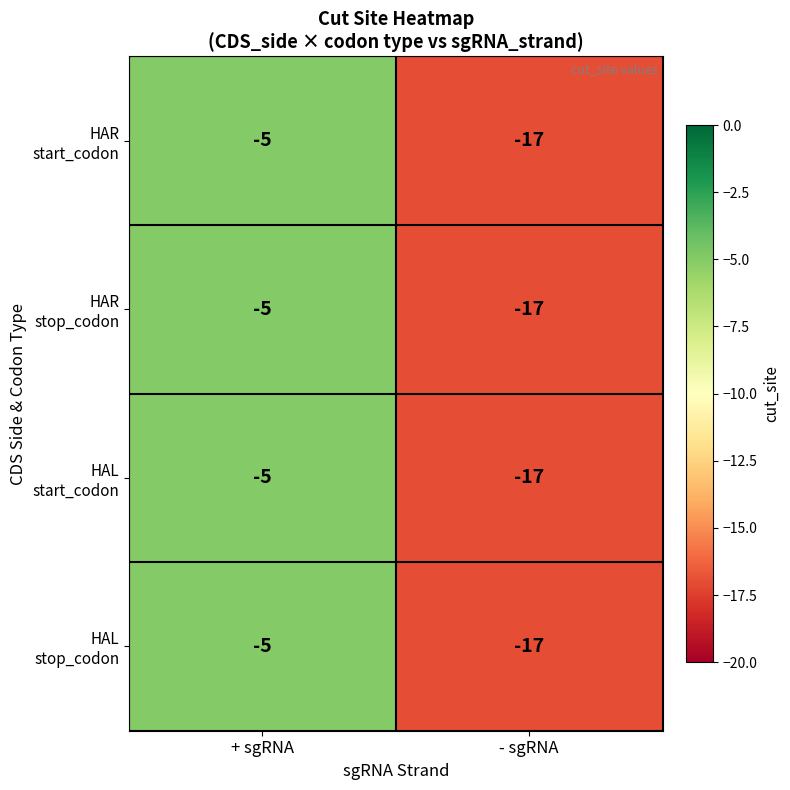

At which category is the sum across all series the highest?

+ sgRNA